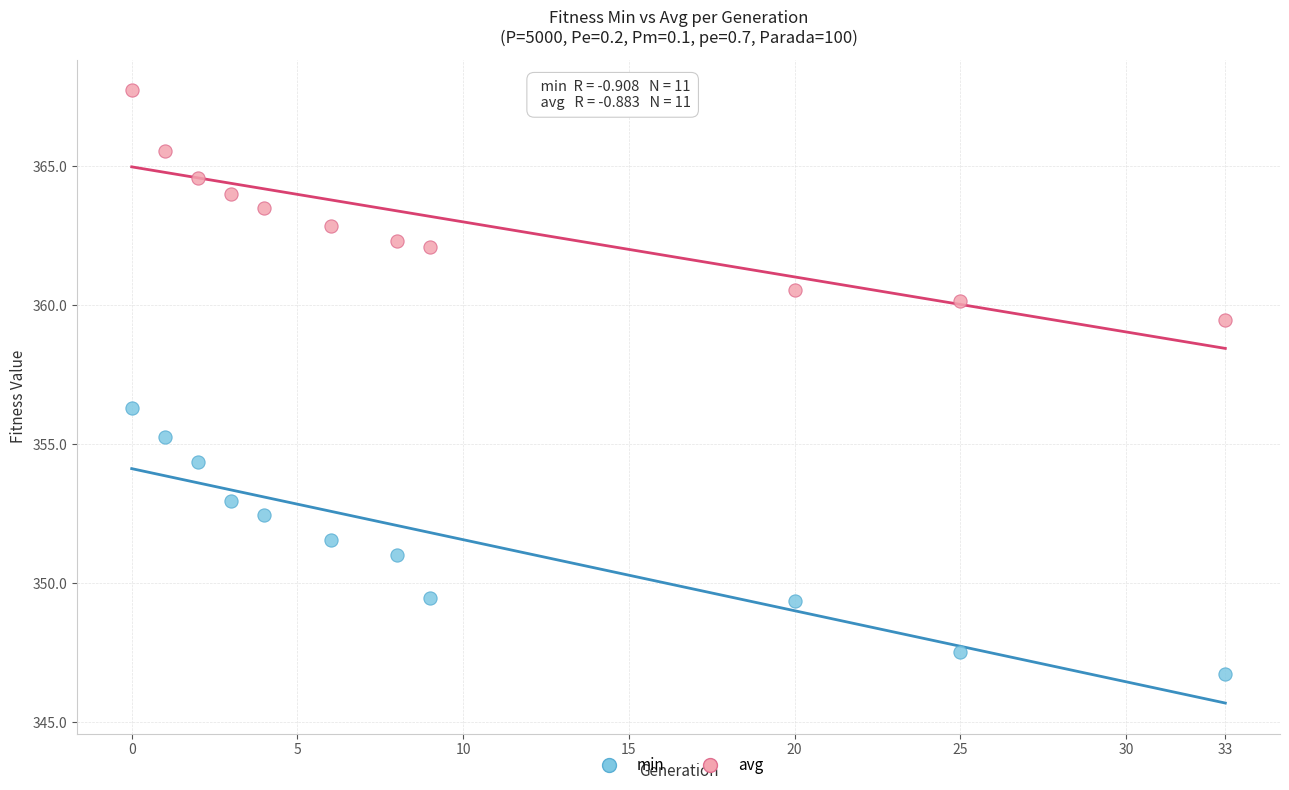

What are all the series names shown in the legend?

min, avg